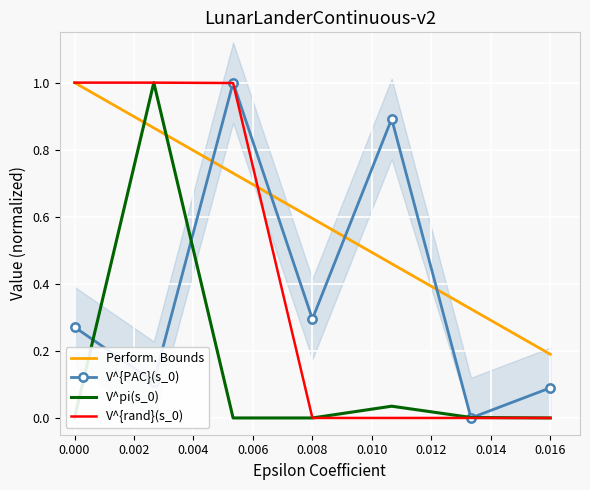

What is the average value of the V^pi(s_0) series?

0.1